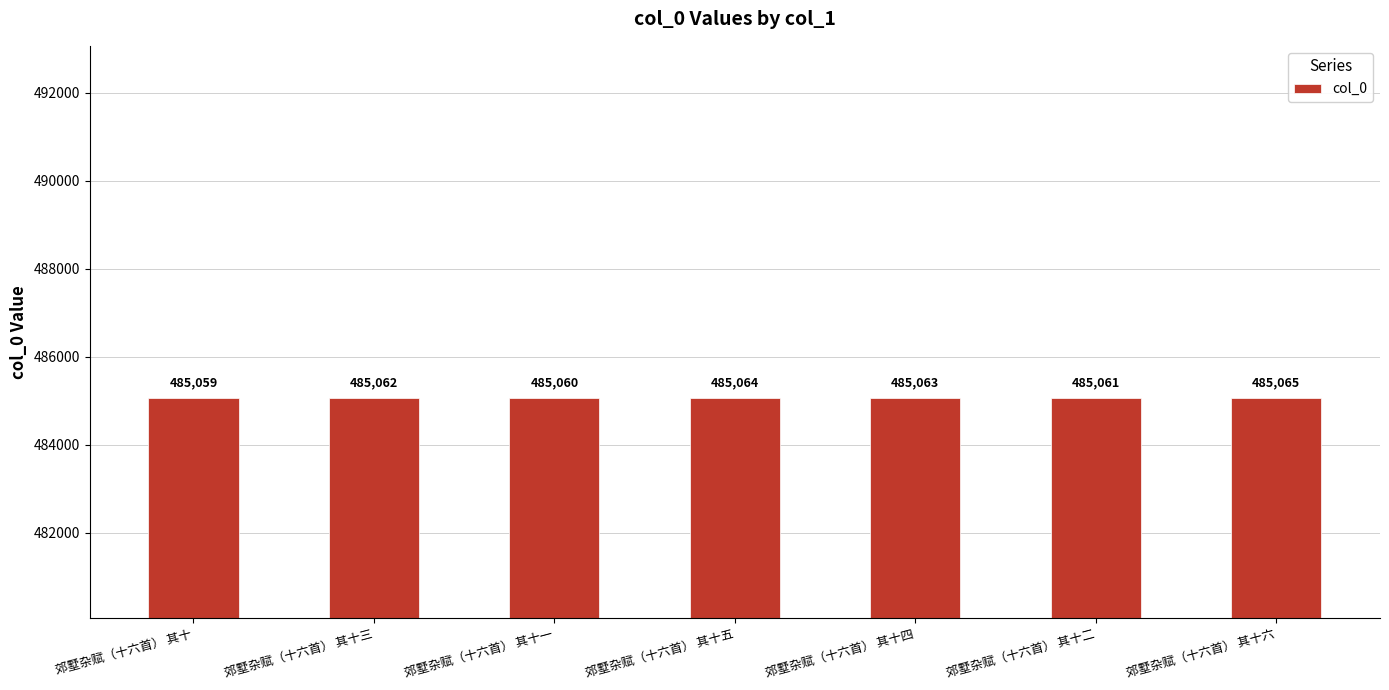

The value at 郊墅杂赋（十六首） 其十 is 181545. True or false?

False